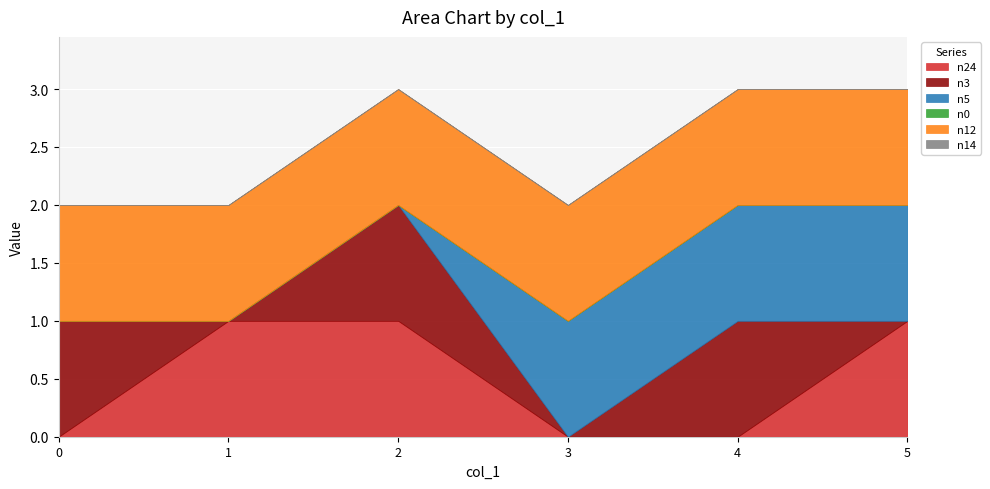

Which series has the widest spread of values?

n24